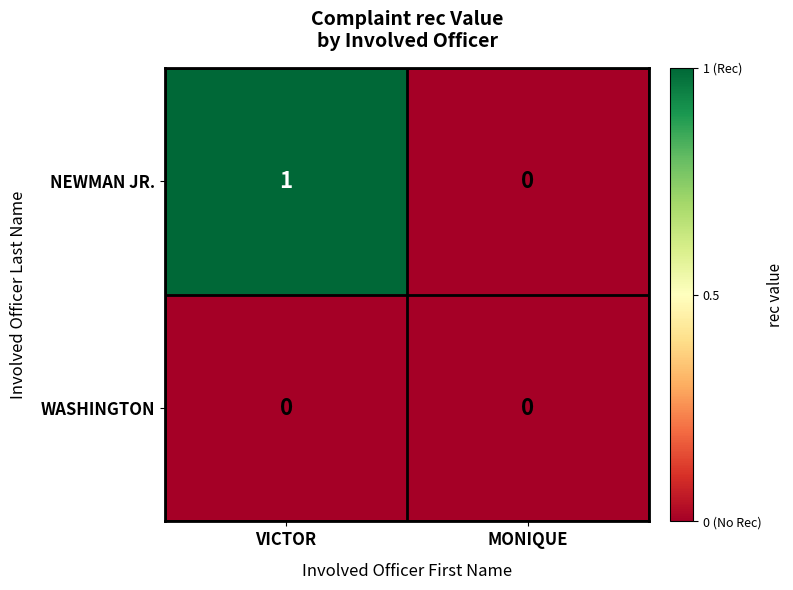

Reading right to left, transcribe all the data shown in this chart.

NEWMAN JR.: 0	1
WASHINGTON: 0	0